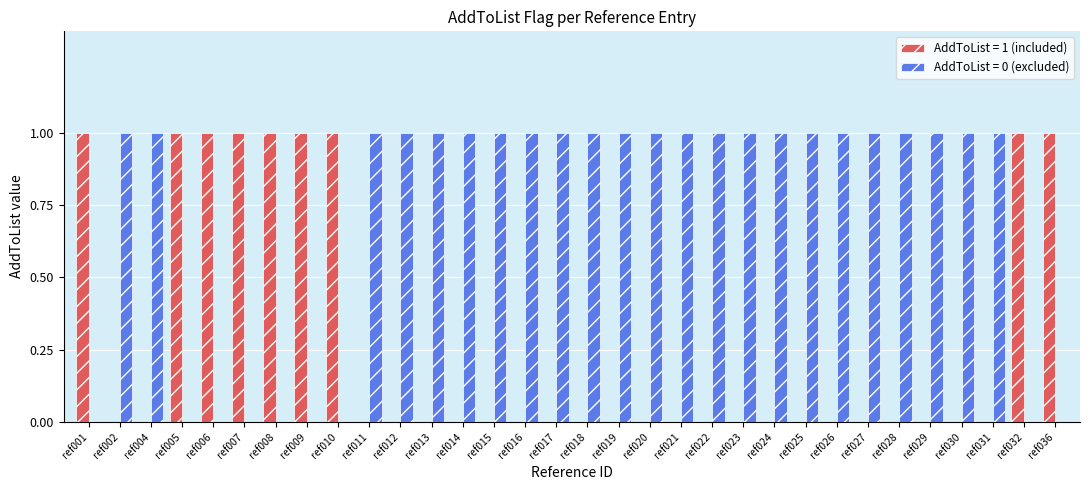

Is the value of AddToList = 0 (excluded) at ref032 greater than the value of AddToList = 1 (included) at ref005?

No